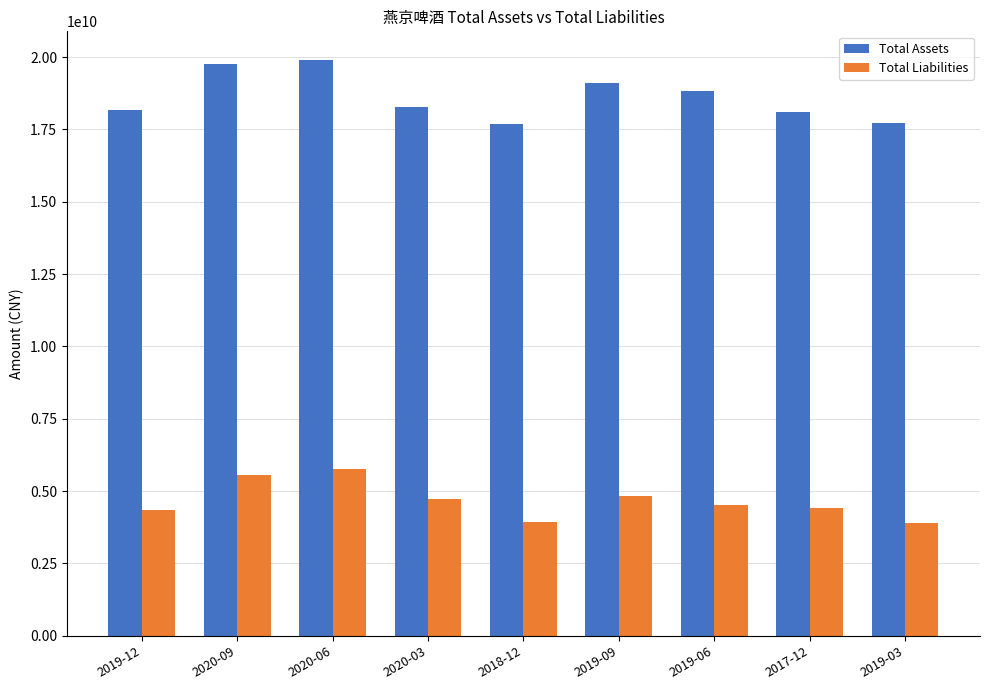

At 2018-12, list the series in order from largest to smallest.

Total Assets, Total Liabilities